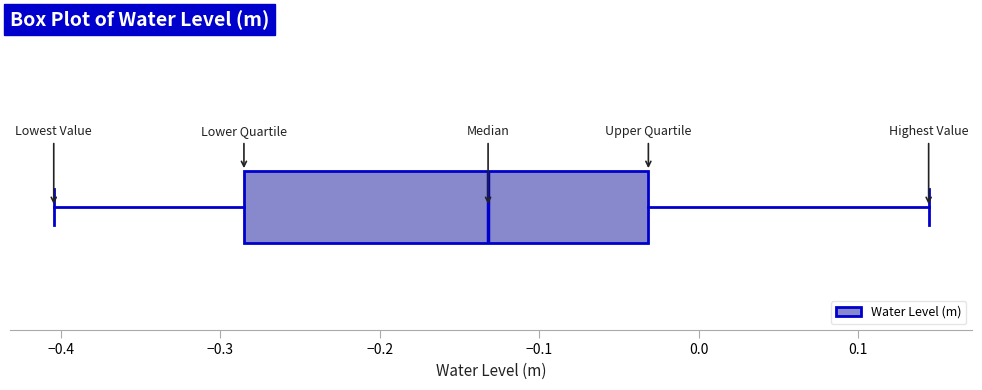

Transcribe this box plot: give where the median line is, the range the box spans, and where the two whiskers end, as read against the x-axis. The values are not printed on the chart, so give them approximately, as read against the axis.

median -0.13, box -0.29 to -0.03, whiskers -0.40 to 0.14